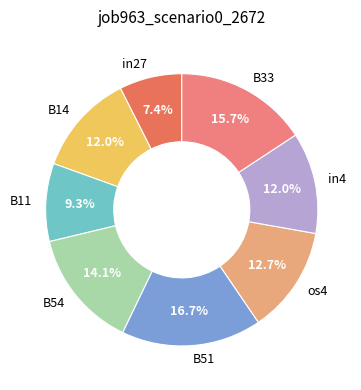

How many segments does this pie chart have?

8